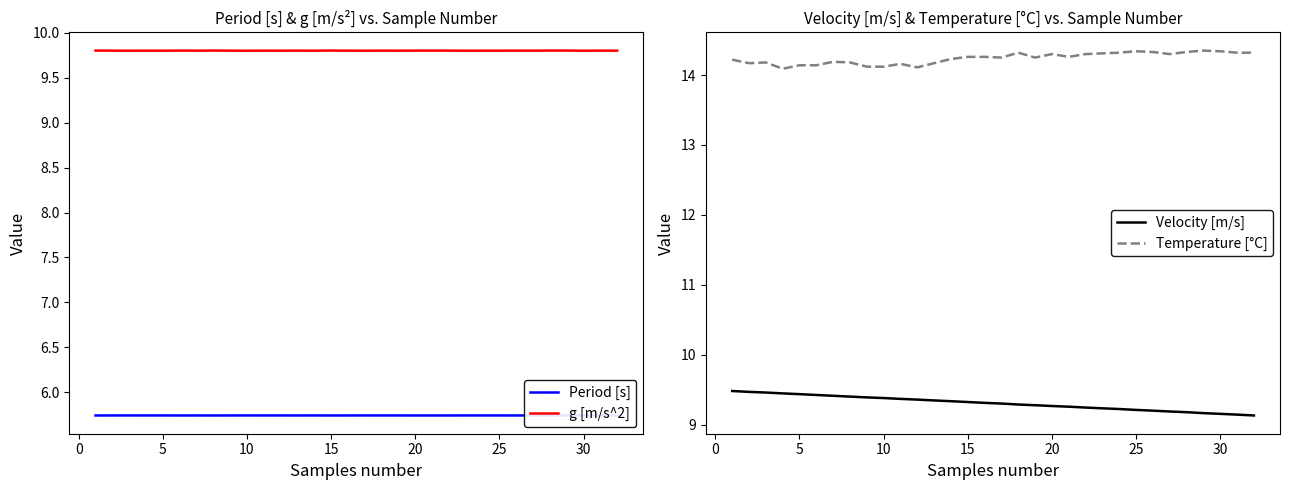

What is the highest value of the g [m/s^2] series?

9.8